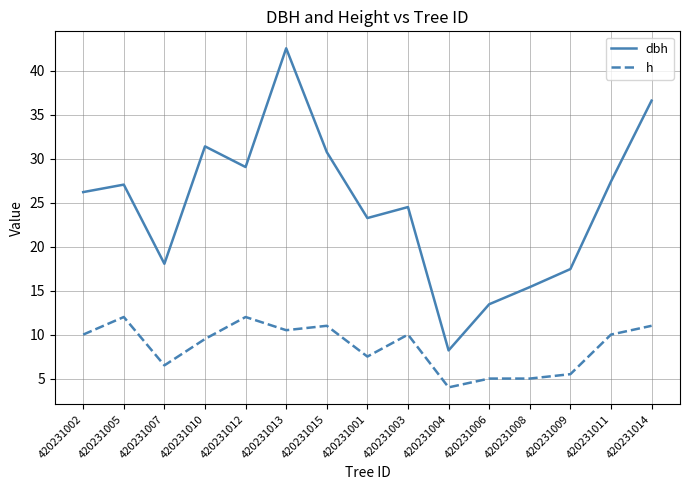

What position from the left is 420231006?

11